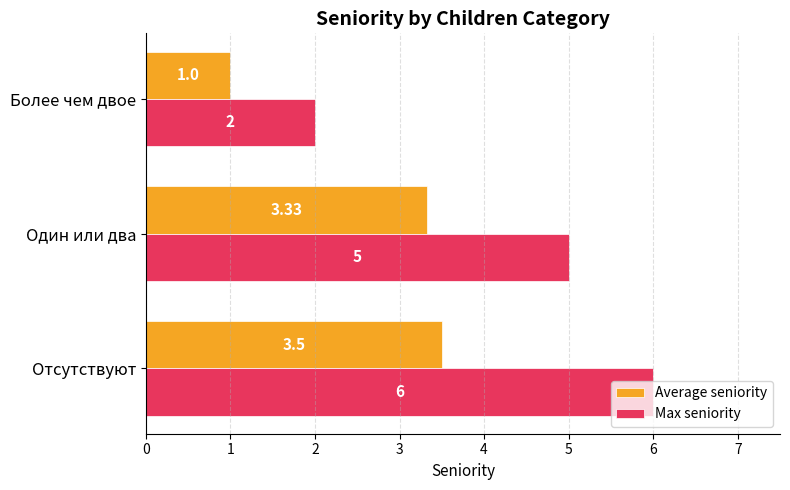

Rank the series by their maximum value, from highest to lowest.

Max seniority, Average seniority